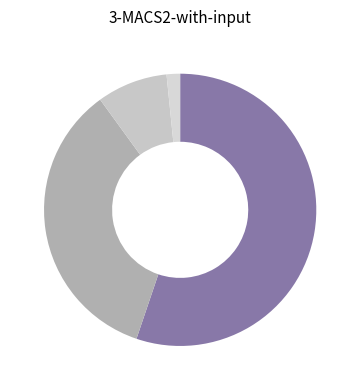

How many segments does this pie chart have?

4